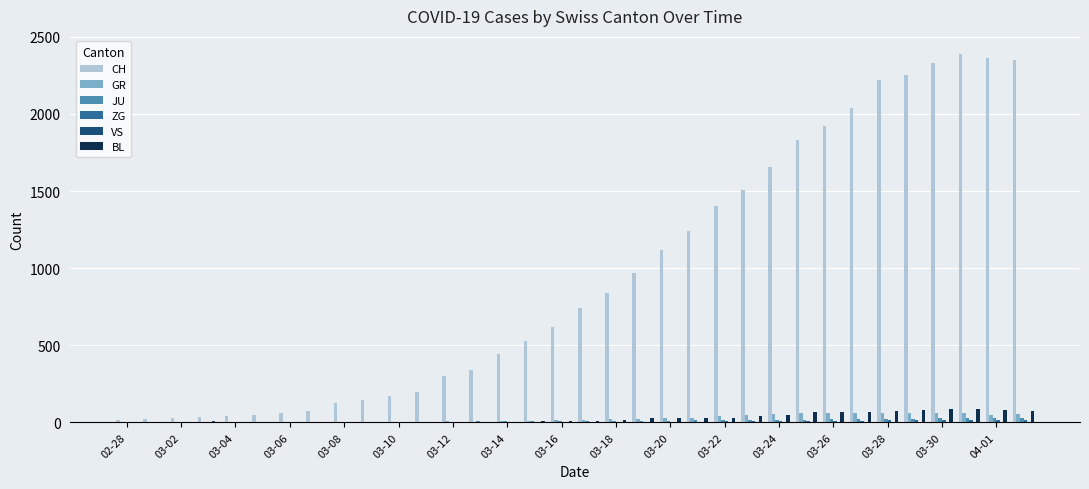

Which series has the largest total across all categories?

CH